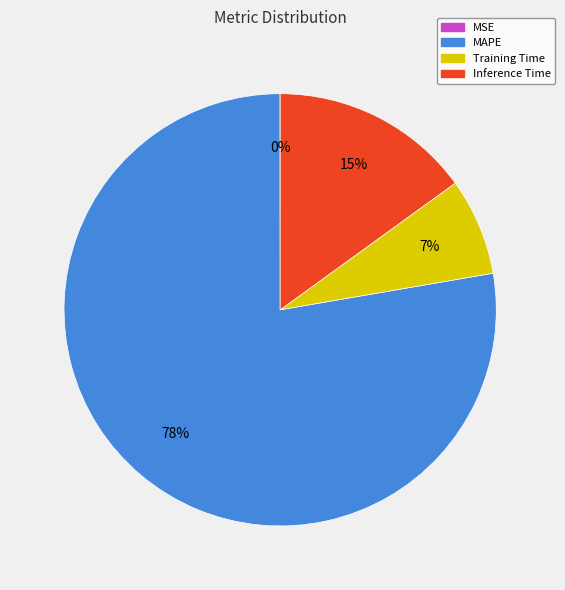

To the nearest percent, what percentage of the pie is Inference Time?

15%